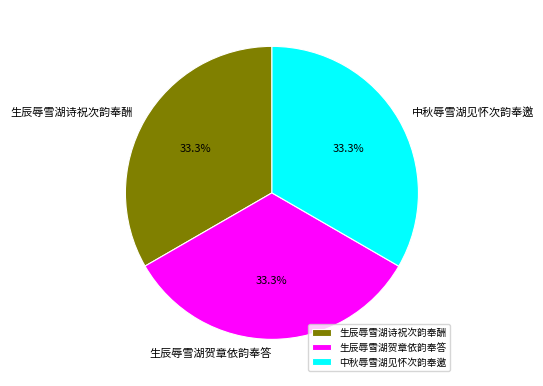

Approximately how many times larger is the value at 中秋辱雪湖见怀次韵奉邀 compared to 生辰辱雪湖诗祝次韵奉酬?

1.0